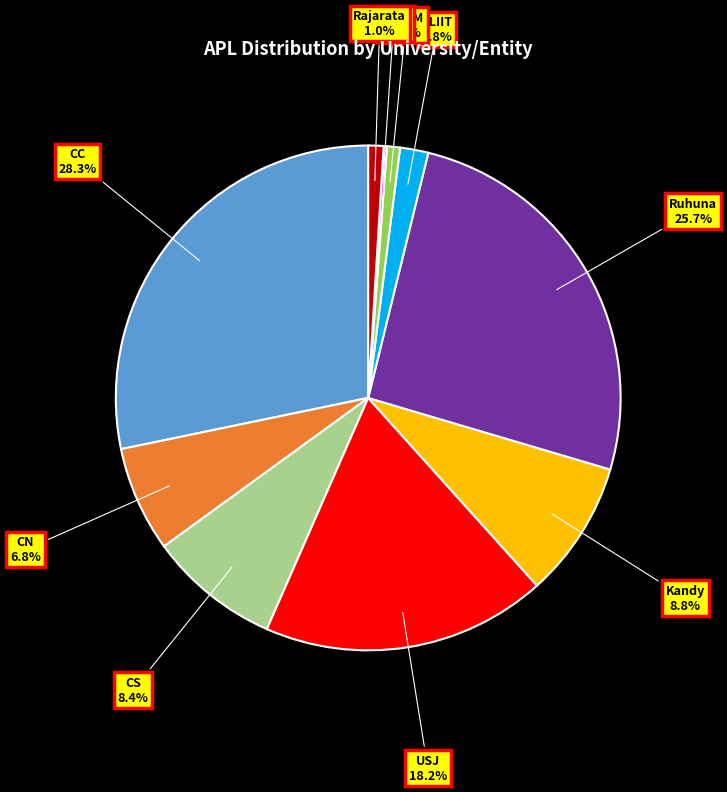

Is there any slice that represents more than half of the pie?

No